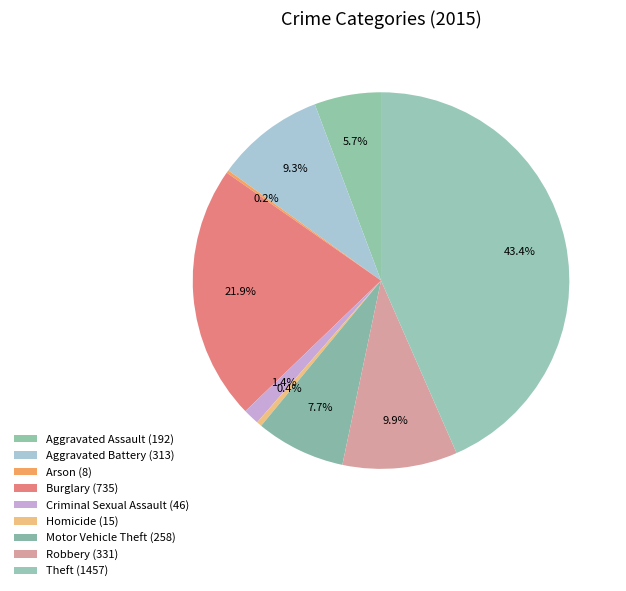

Which slice is the smallest?

Arson